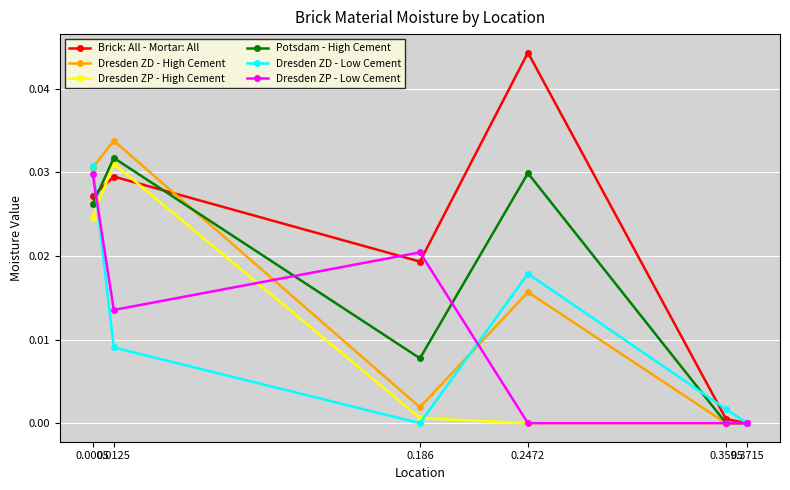

Which series has the largest total across all categories?

Brick: All - Mortar: All